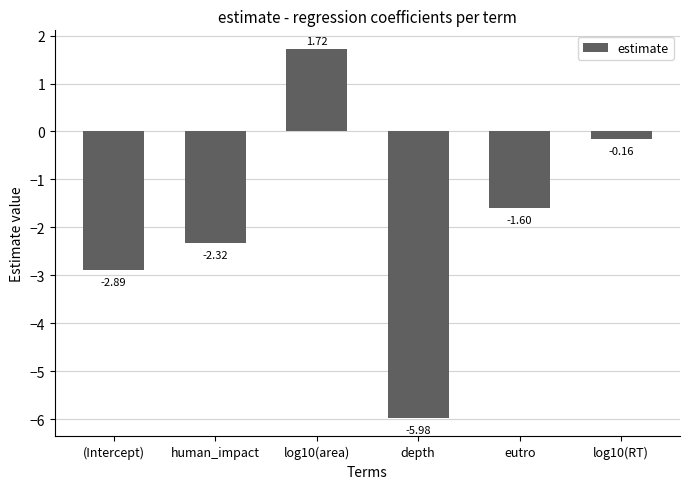

At which category does the chart reach its minimum across all series?

depth